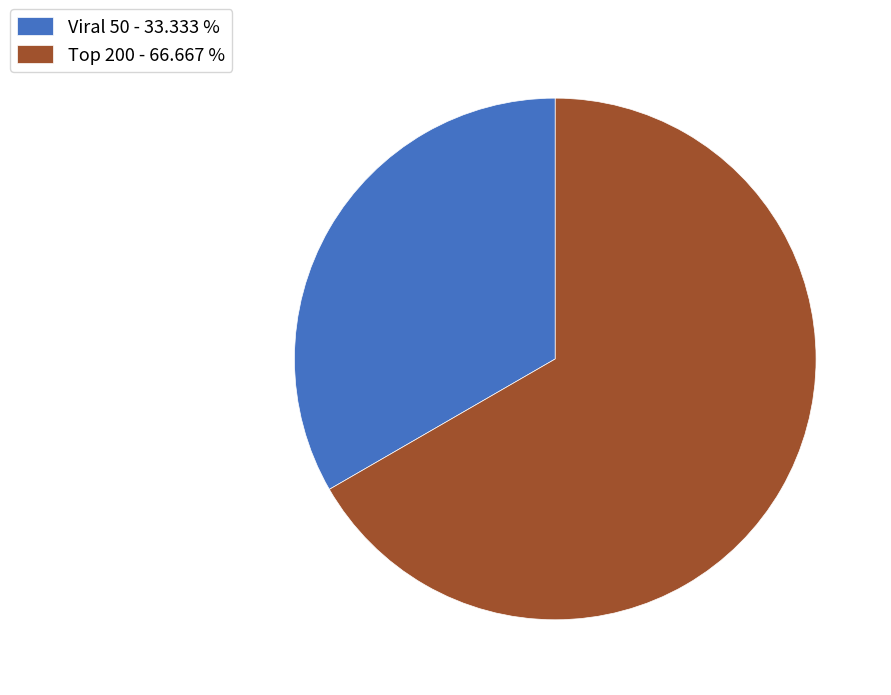

Is there any slice that represents more than half of the pie?

Yes